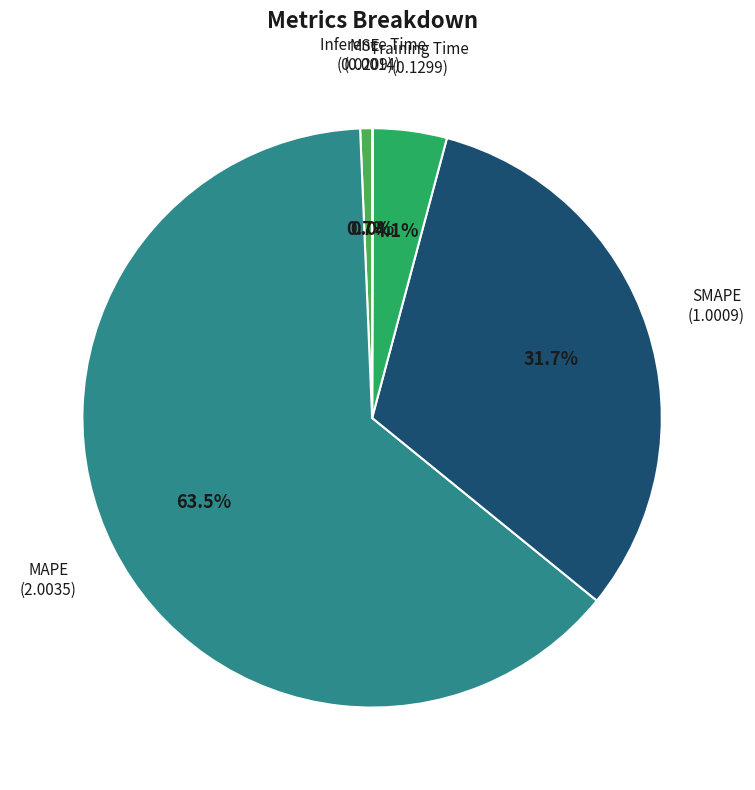

How many segments does this pie chart have?

5